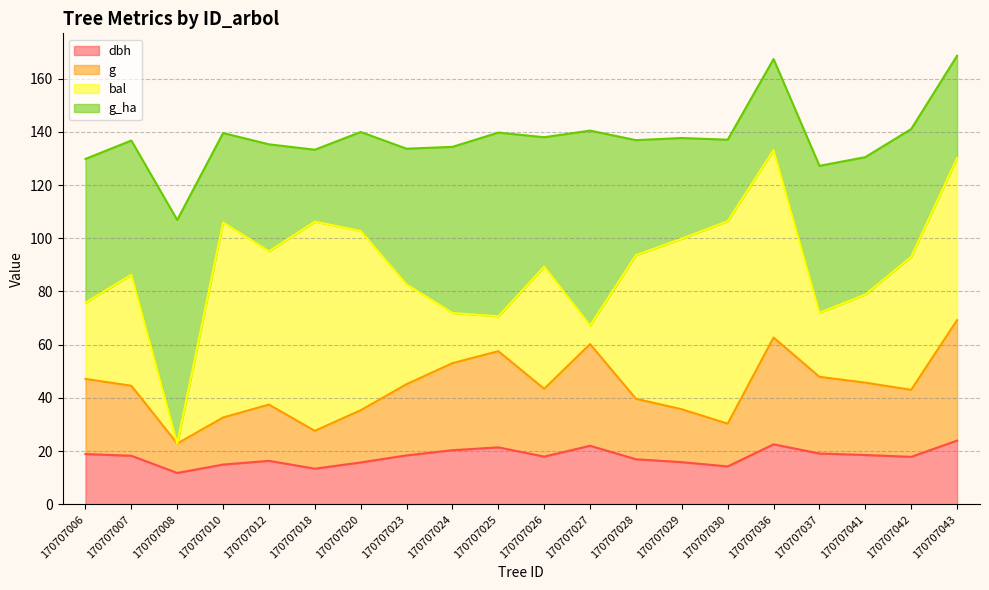

True or false: g and dbh cross at least once.

False